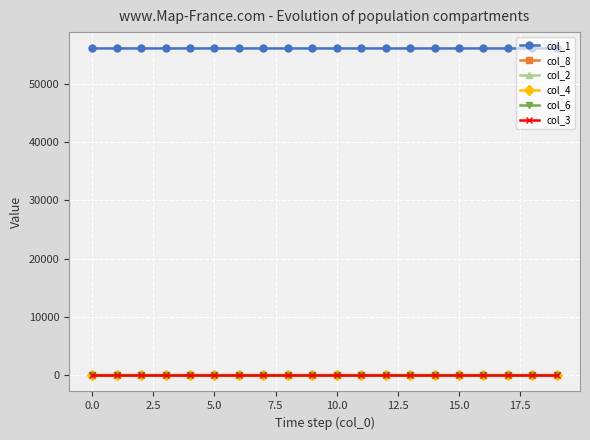

What is the value of the col_1 point at the 4th from the left?

56044.8